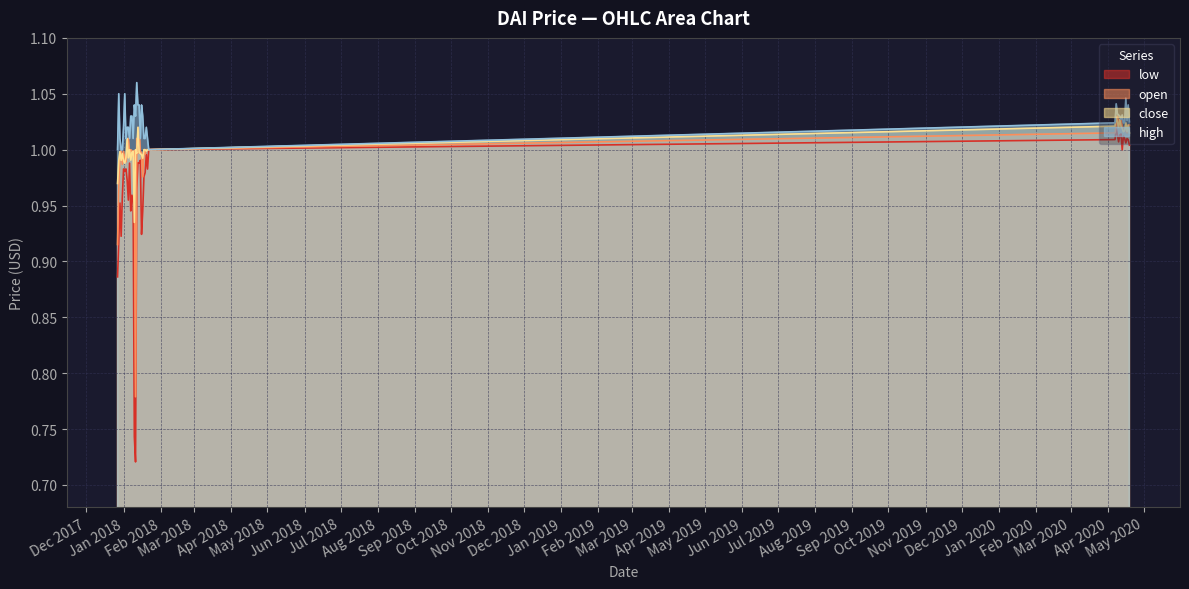

Rank the series by their maximum value, from highest to lowest.

high, open, close, low